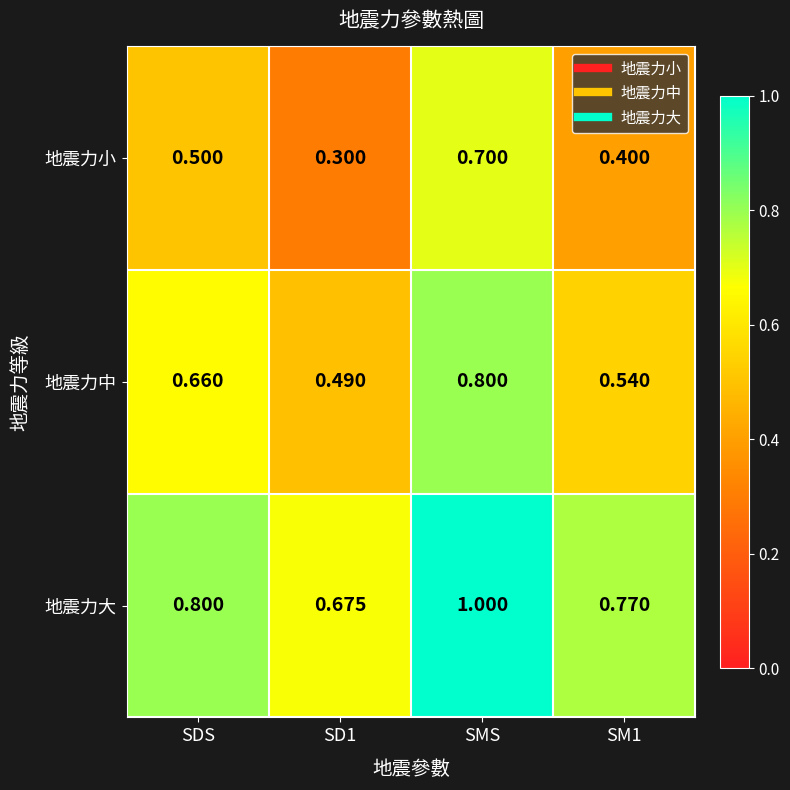

What is the greatest value displayed?

1.0